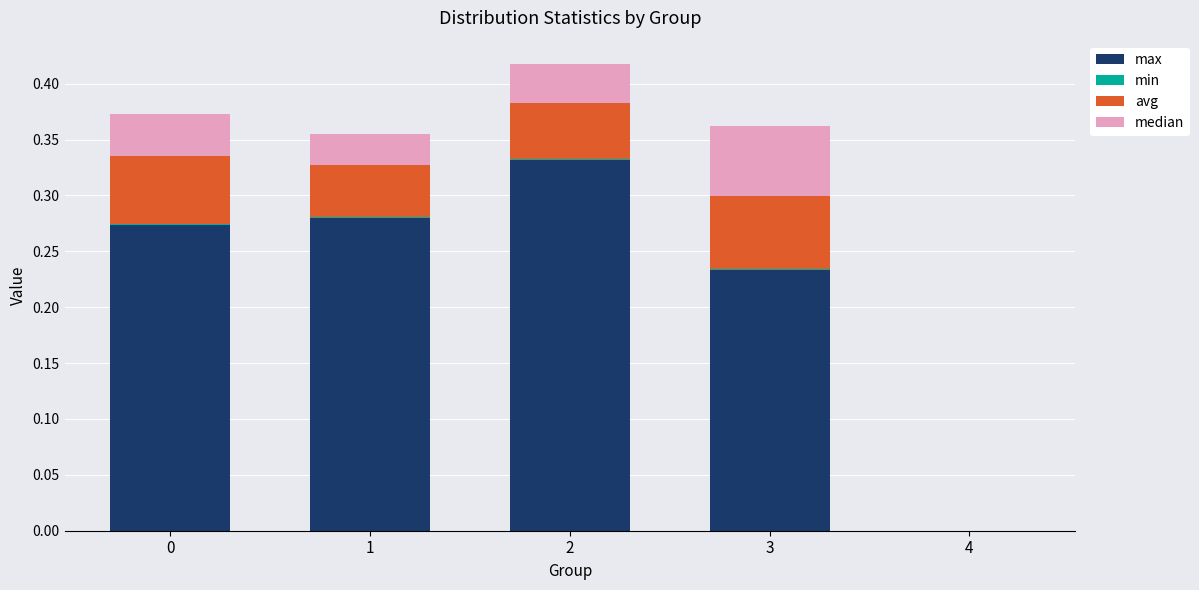

The max series shows 0.3 at 3. True or false?

False